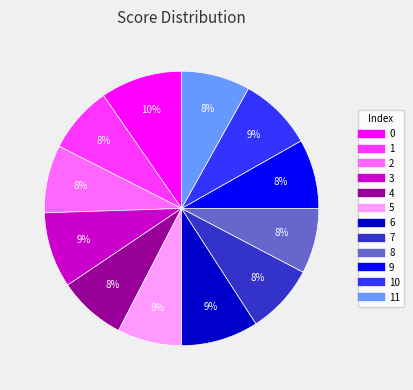

Does any single category account for the majority?

No